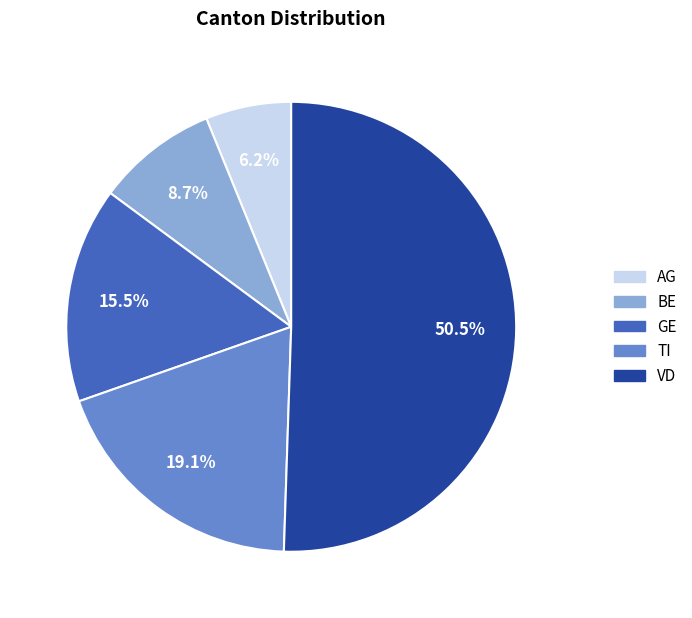

Which category has the smallest portion of the pie?

AG